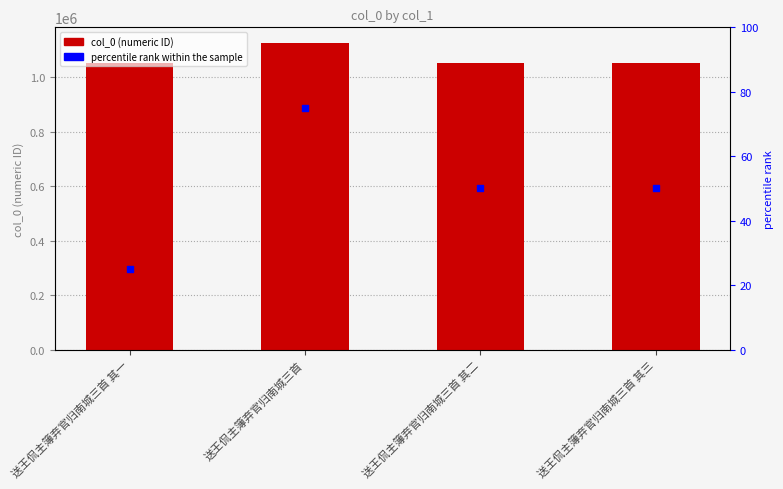

At how many categories does at least one series exceed 613643?

4